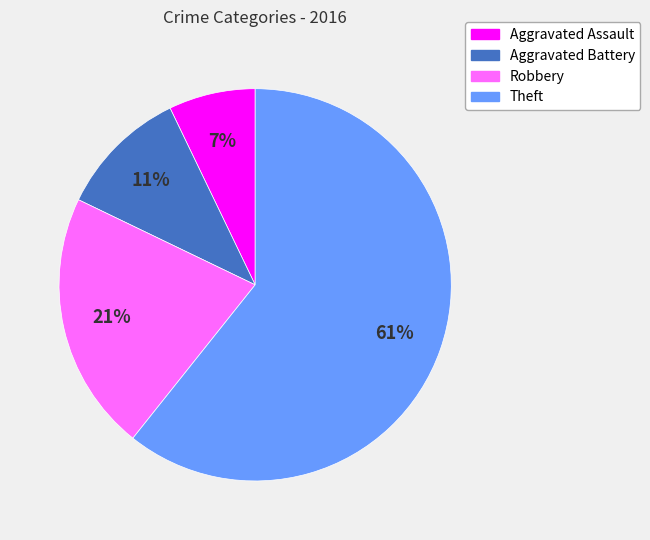

To the nearest percent, what is the average slice percentage?

25%